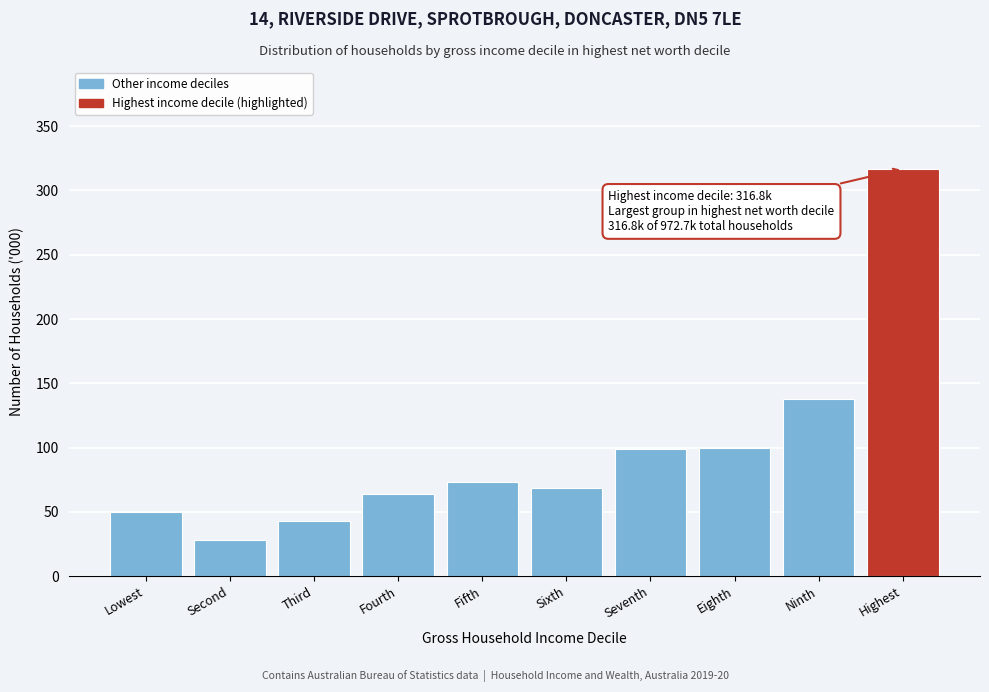

Where is the data nearest to the value 172?

Ninth